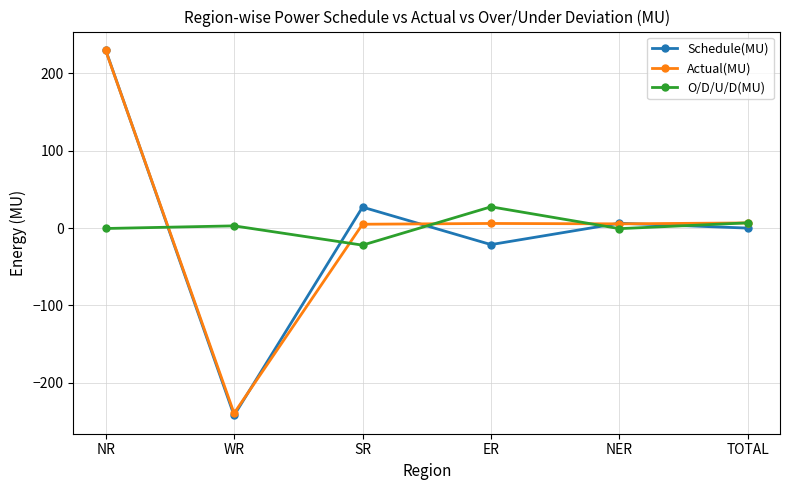

At which category is the sum across all series the highest?

NR